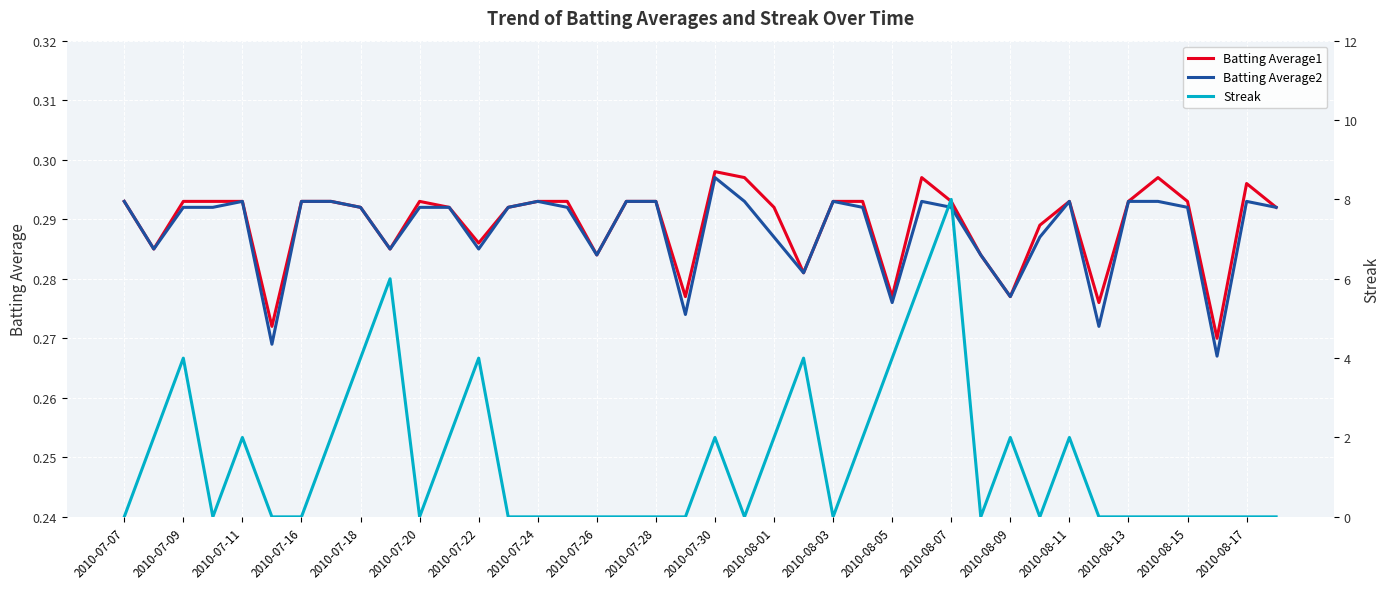

What are all the series names shown in the legend?

Batting Average1, Batting Average2, Streak